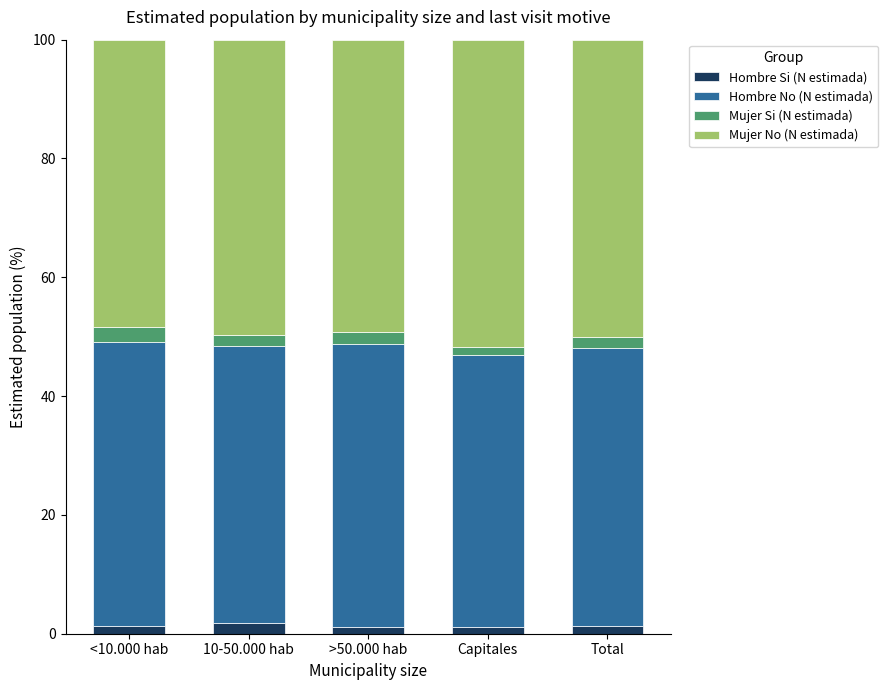

What is the total value across all series at <10.000 hab?

100.0